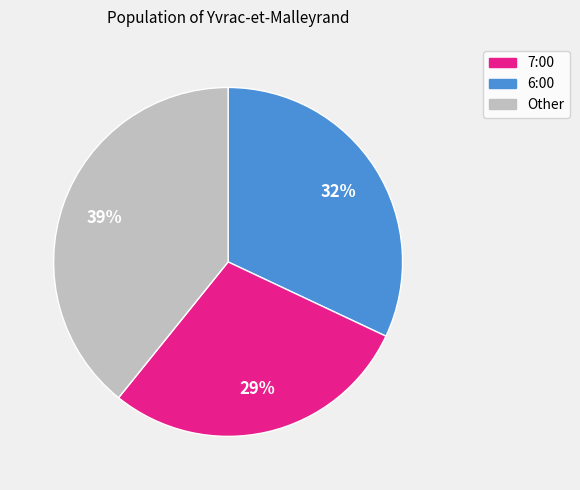

Does any single category account for the majority?

No